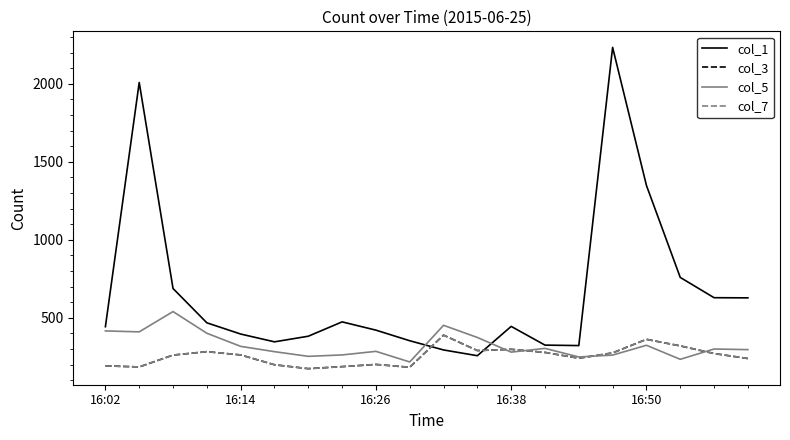

At which category does col_1 reach its first local valley?

5